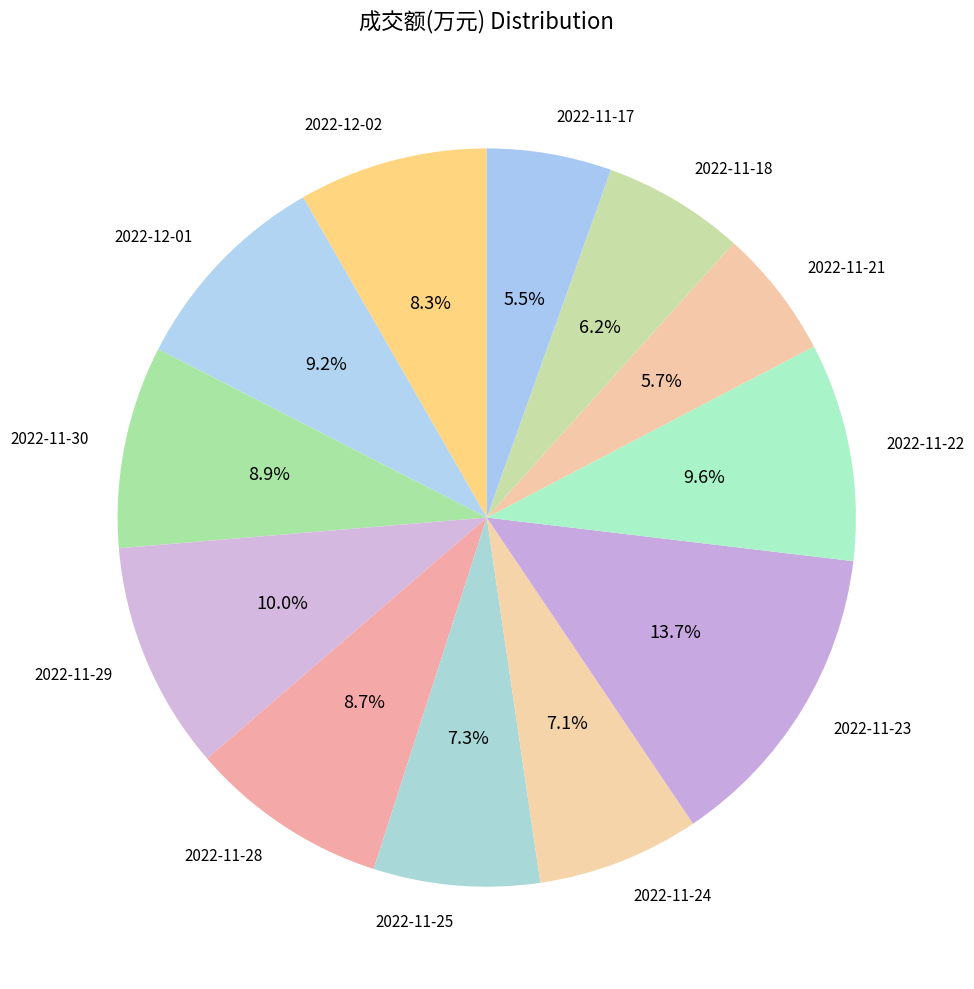

Is there any slice that represents more than half of the pie?

No